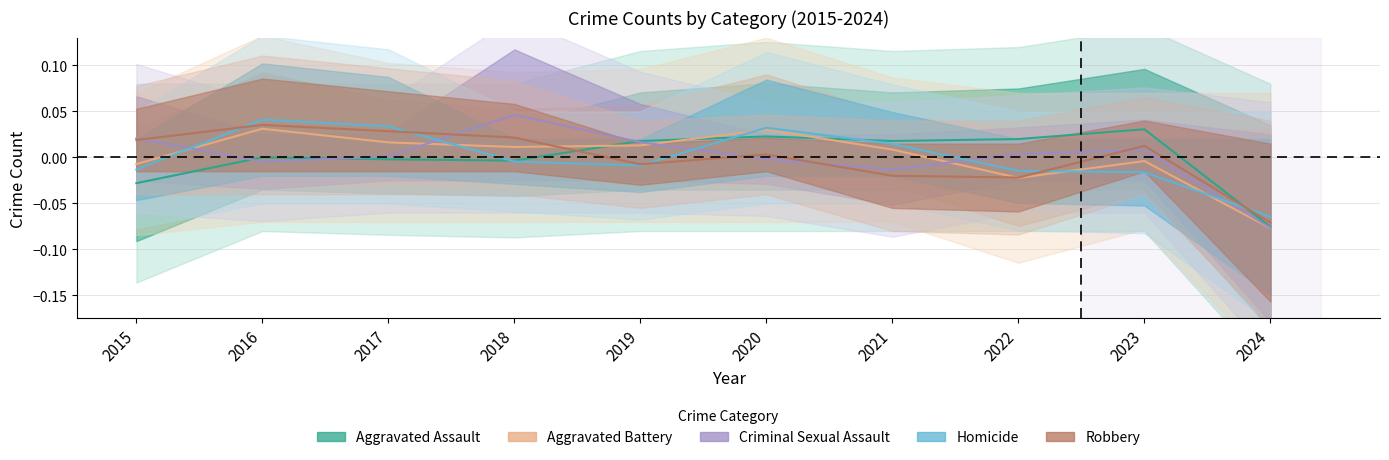

Reading right to left, list all the values displayed in this chart.

Aggravated Assault: -0.1	0.0	0.0	0.0	0.0	0.0	-0.0	-0.0	0.0	-0.0
Aggravated Battery: -0.1	-0.0	-0.0	0.0	0.0	0.0	0.0	0.0	0.0	-0.0
Criminal Sexual Assault: -0.1	0.0	0.0	-0.0	-0.0	0.0	0.0	0.0	-0.0	0.0
Homicide: -0.1	-0.0	-0.0	0.0	0.0	-0.0	-0.0	0.0	0.0	-0.0
Robbery: -0.1	0.0	-0.0	-0.0	0.0	-0.0	0.0	0.0	0.0	0.0